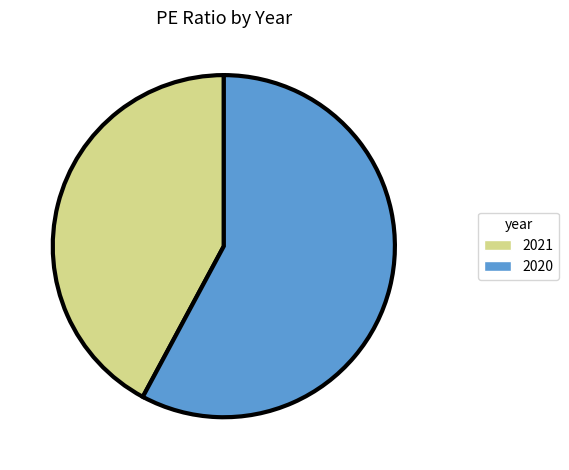

True or false: 2021 accounts for 49% of the total.

False